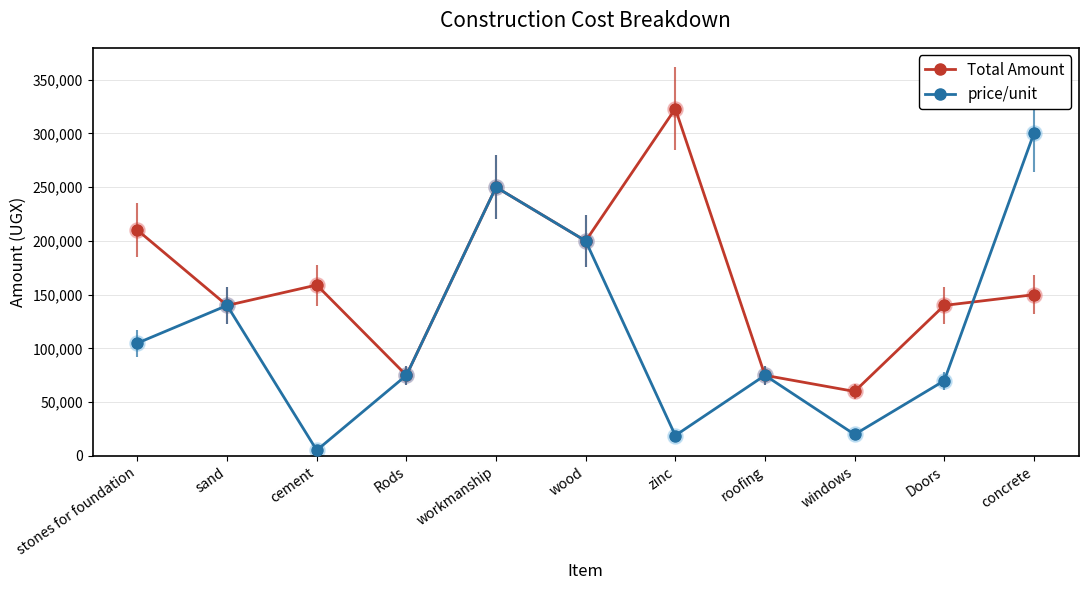

Is the value of price/unit at windows greater than the value of Total Amount at zinc?

No